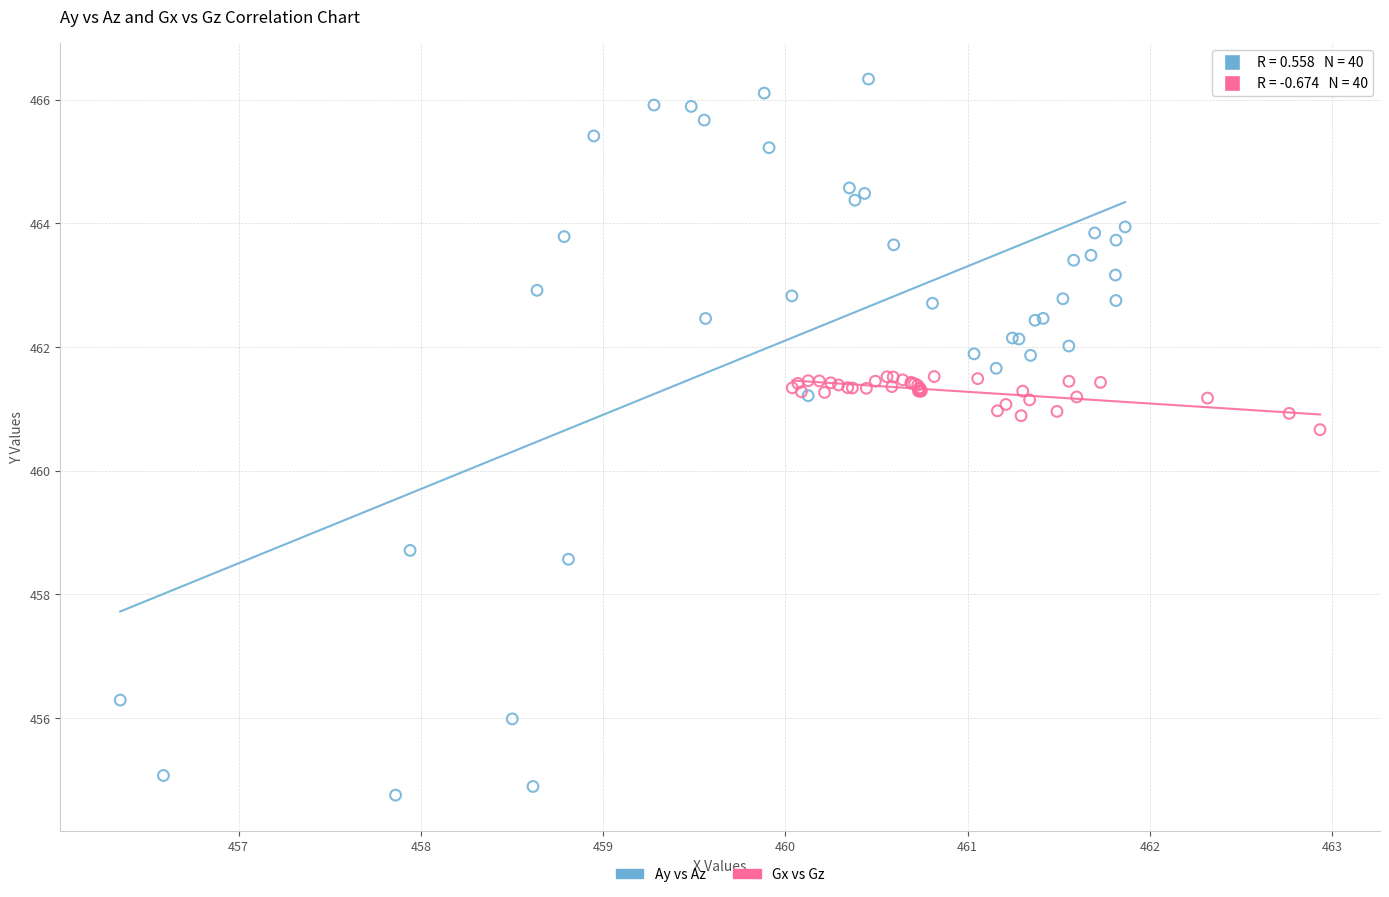

Which series reaches the minimum Y coordinate?

Ay vs Az